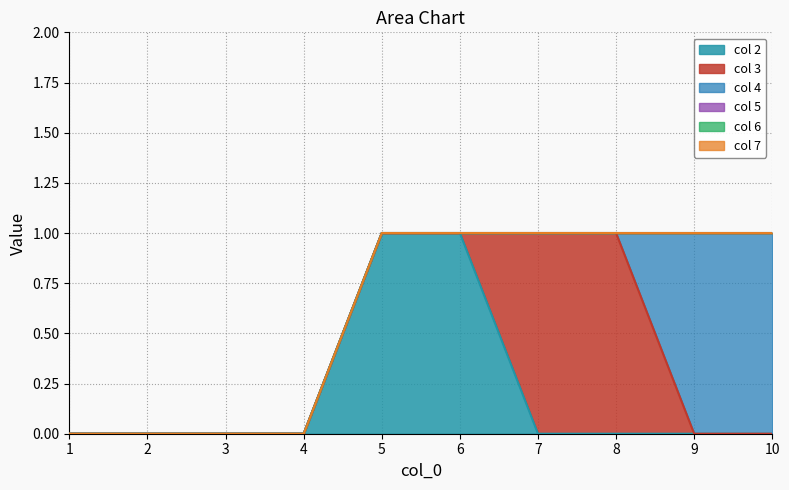

Reading right to left, extract all data points from this chart.

2: 10=0	9=0	8=0	7=0	6=1	5=1	4=0	3=0	2=0	1=0
3: 10=0	9=0	8=1	7=1	6=0	5=0	4=0	3=0	2=0	1=0
4: 10=1	9=1	8=0	7=0	6=0	5=0	4=0	3=0	2=0	1=0
5: 10=0	9=0	8=0	7=0	6=0	5=0	4=0	3=0	2=0	1=0
6: 10=0	9=0	8=0	7=0	6=0	5=0	4=0	3=0	2=0	1=0
7: 10=0	9=0	8=0	7=0	6=0	5=0	4=0	3=0	2=0	1=0